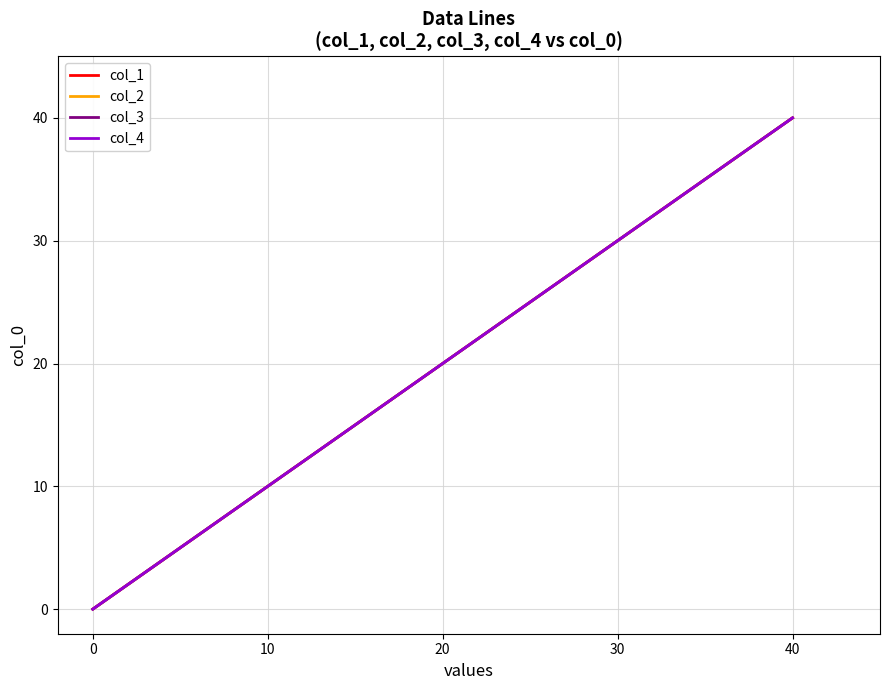

Does the chart have visible grid lines?

Yes